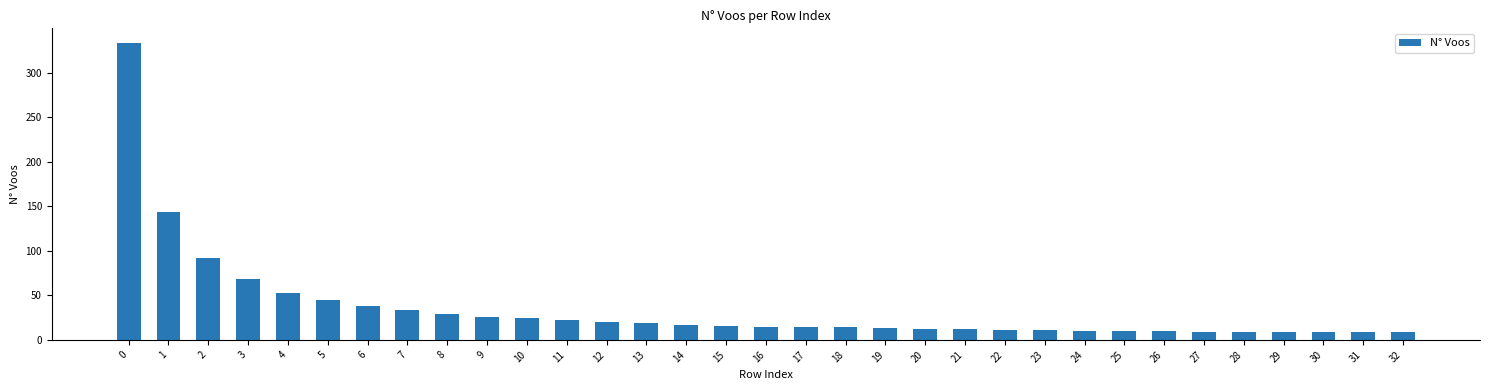

What is the ratio of the value at 6 to the value at 10?

1.6